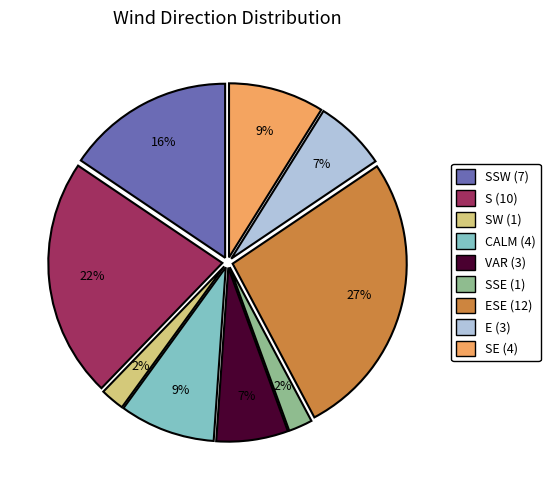

Do SSE (1) and S (10) together represent more than half of the pie?

No